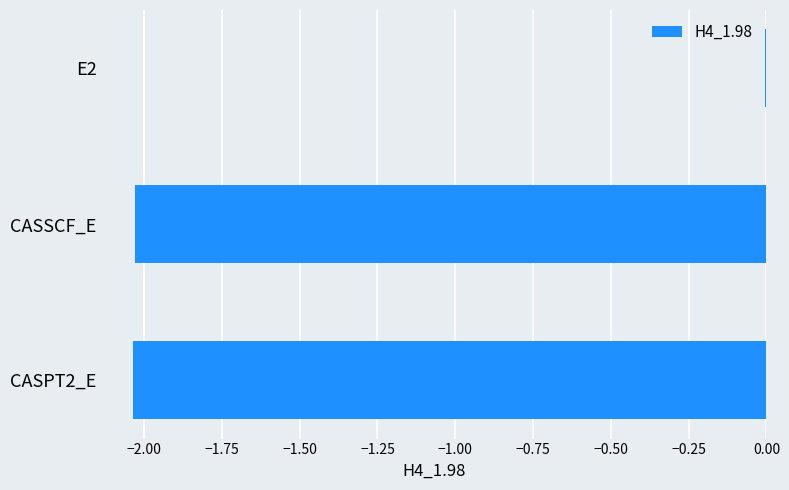

What is the sum of the values at CASPT2_E and CASSCF_E?

-4.1